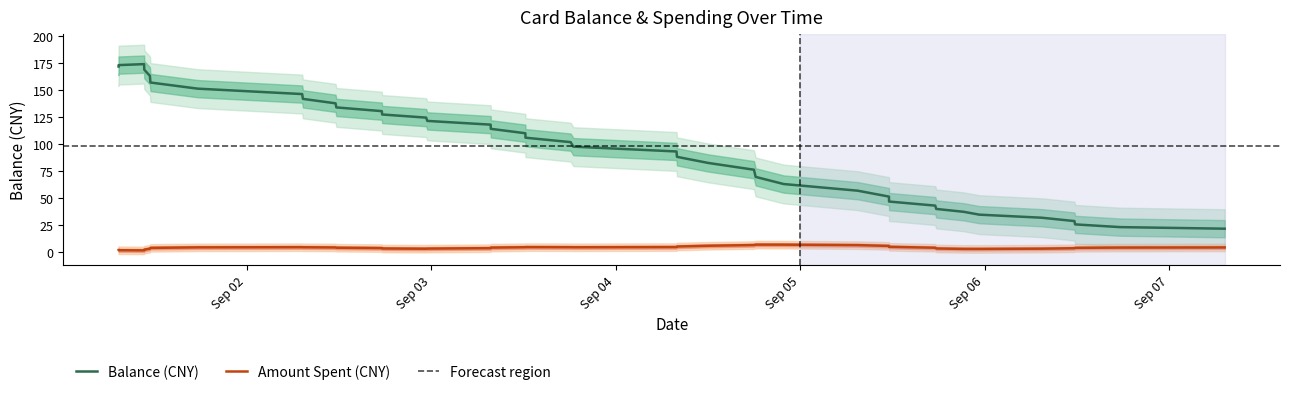

True or false: Amount Spent (CNY) and Balance (CNY) intersect in this chart.

False